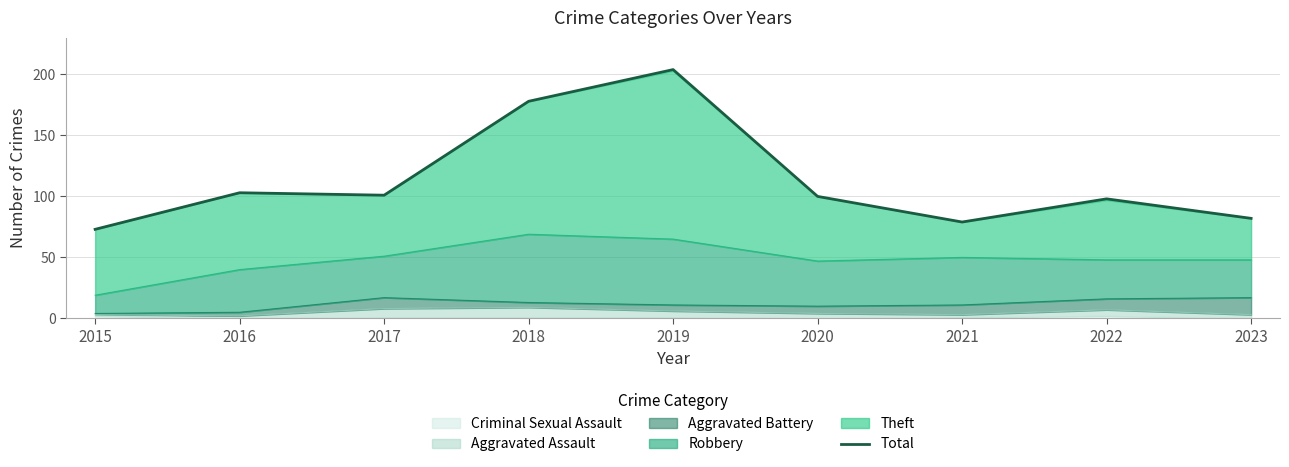

List the labels in order of value, smallest first.

2015, 2021, 2023, 2022, 2020, 2017, 2016, 2018, 2019